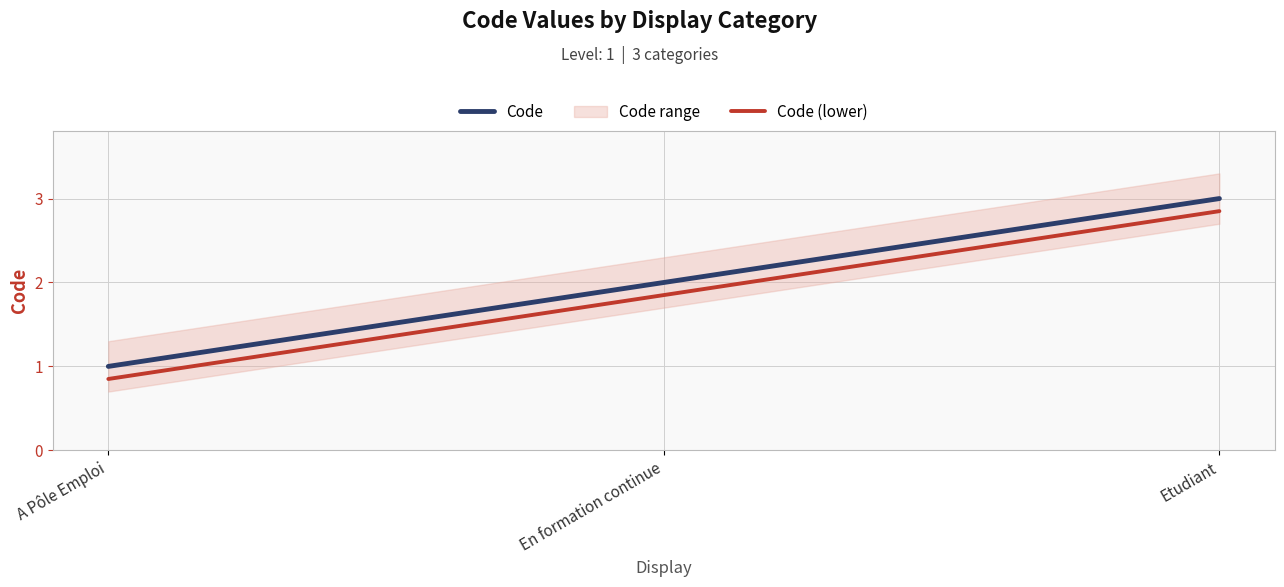

What value does the Code series have at Etudiant?

3.0